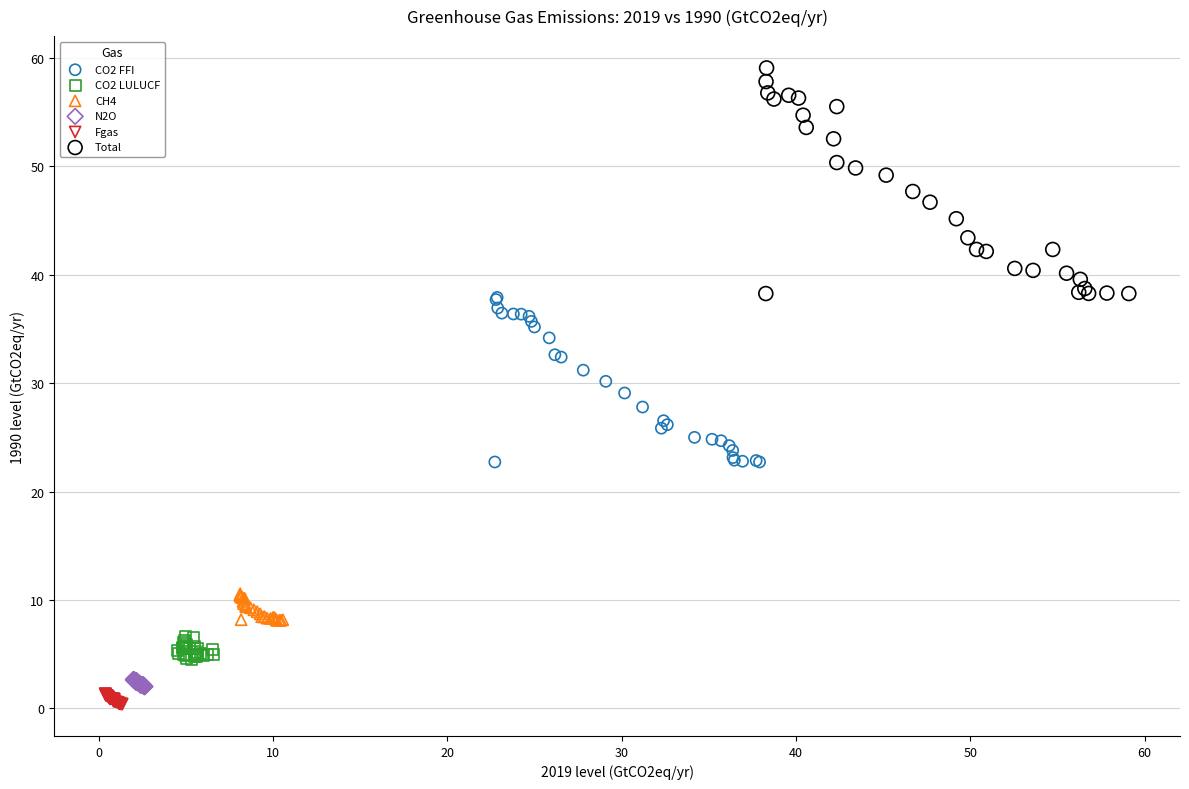

Which series reaches the maximum Y coordinate?

Total